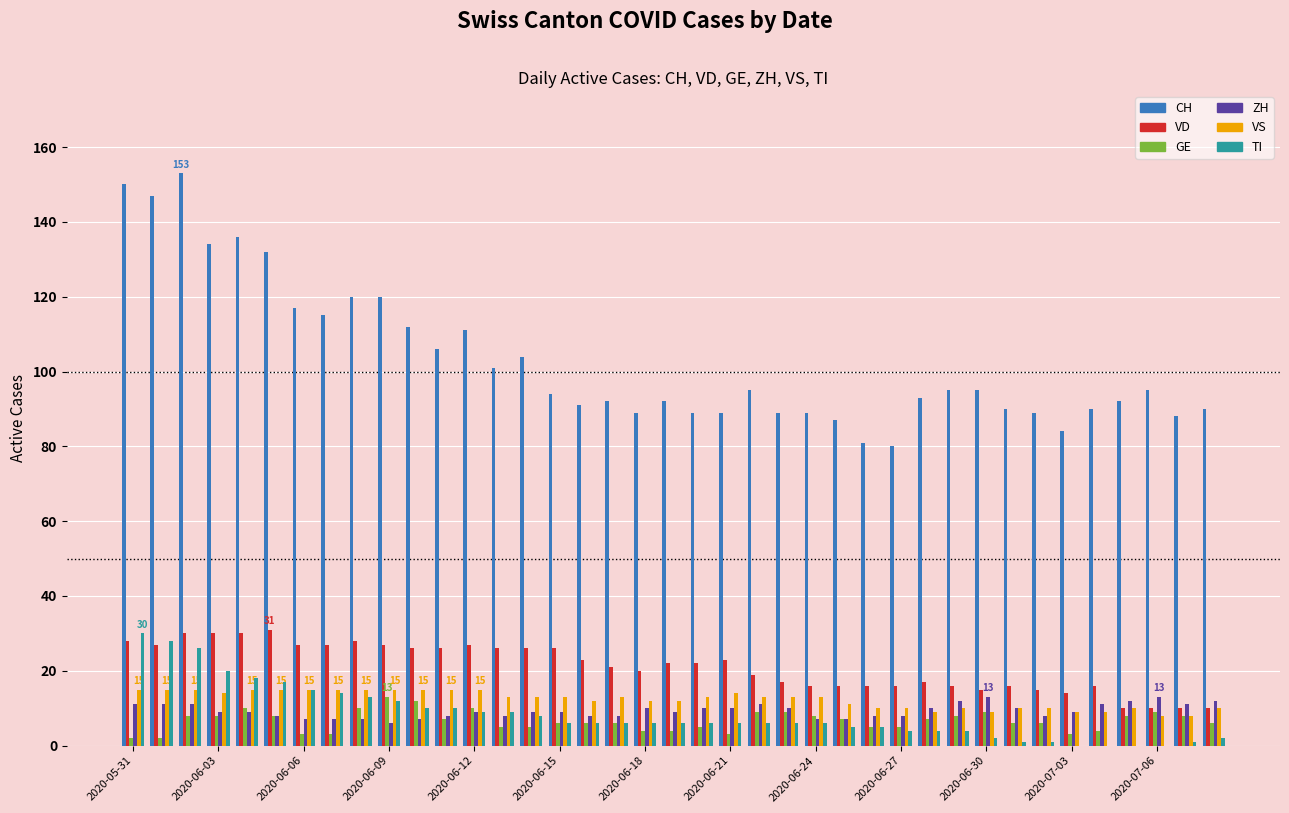

What is the sum of all CH values?

4016